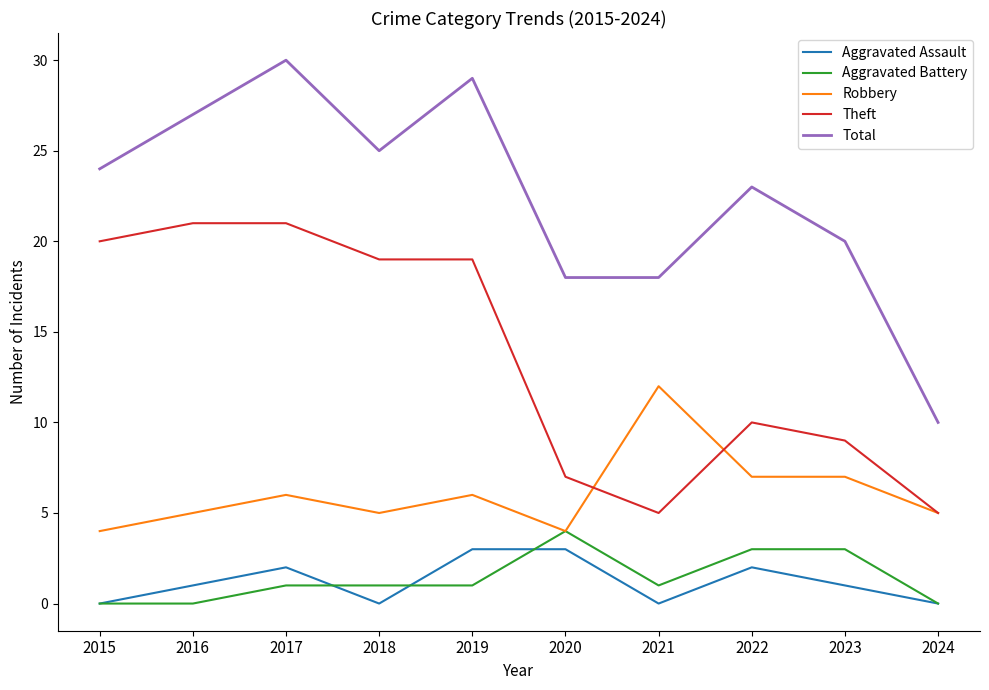

At which category is the sum across all series the highest?

2017